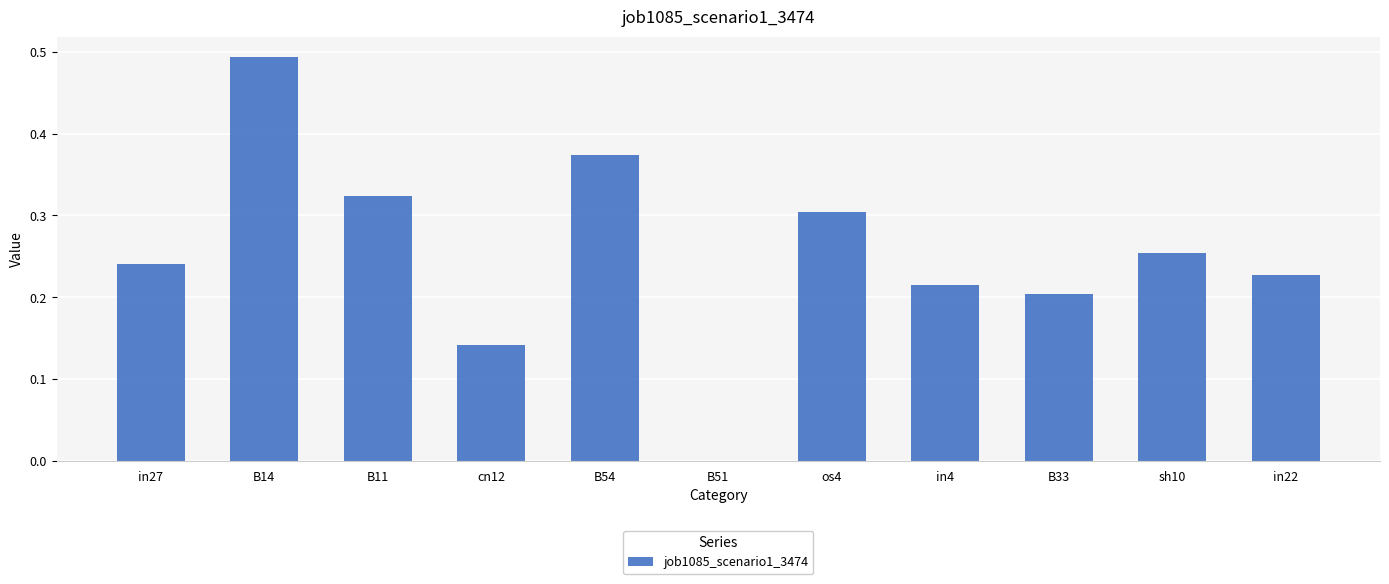

What is the sum of all values?

2.8